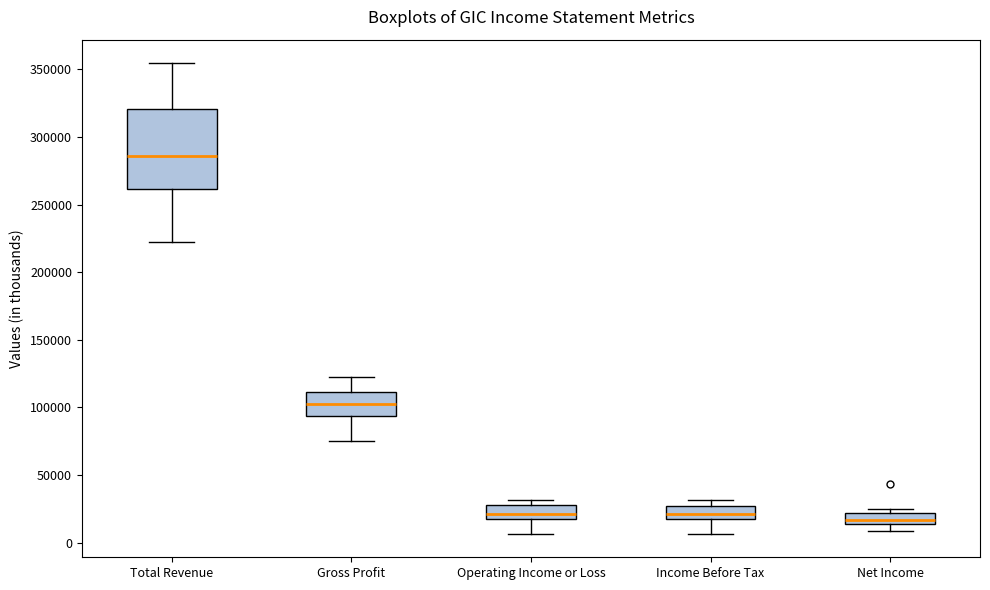

Where is the upper edge of the box for Income Before Tax on the y-axis? The values are not printed on the chart, so give them approximately, as read against the axis.

25000